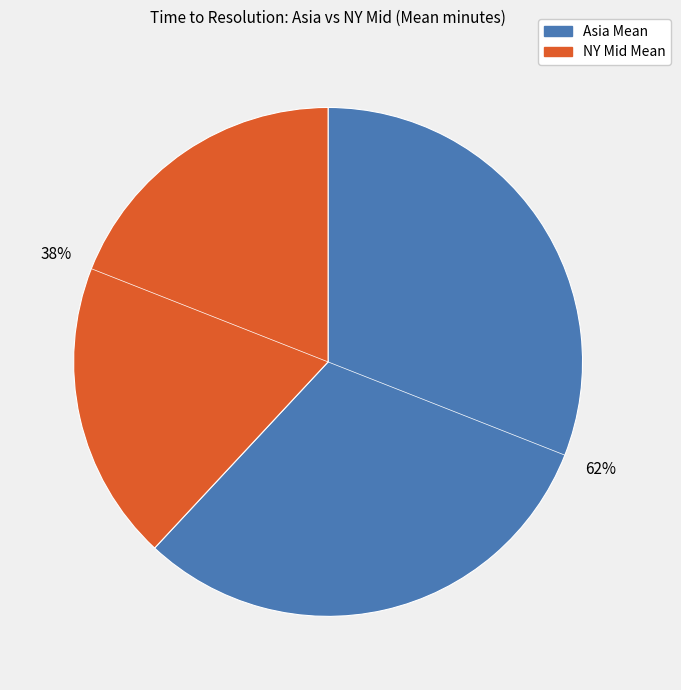

To the nearest percent, what is the difference between the largest and smallest slice percentages?

24%